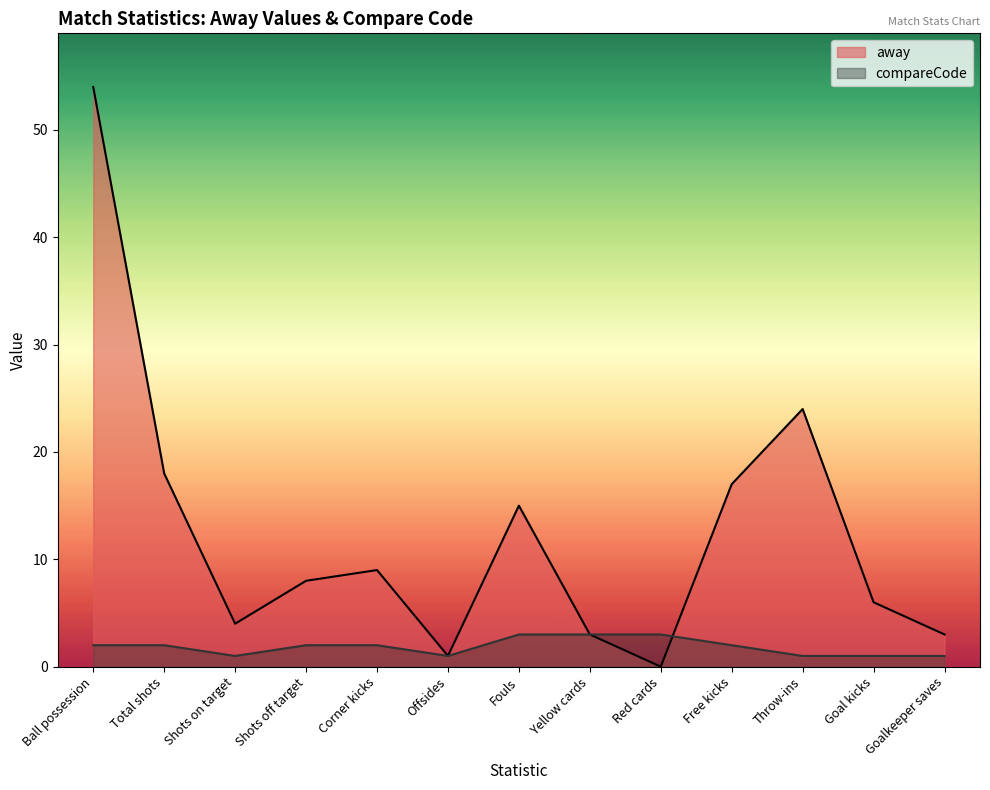

What is the sum of the compareCode values at Yellow cards and Shots on target?

4